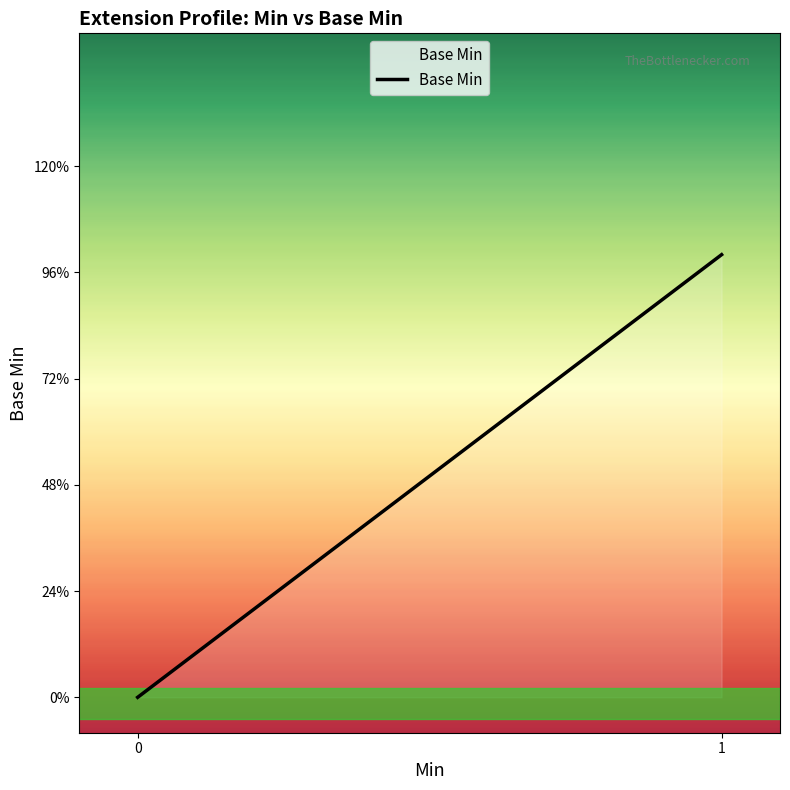

The value at 0 is -1. True or false?

False